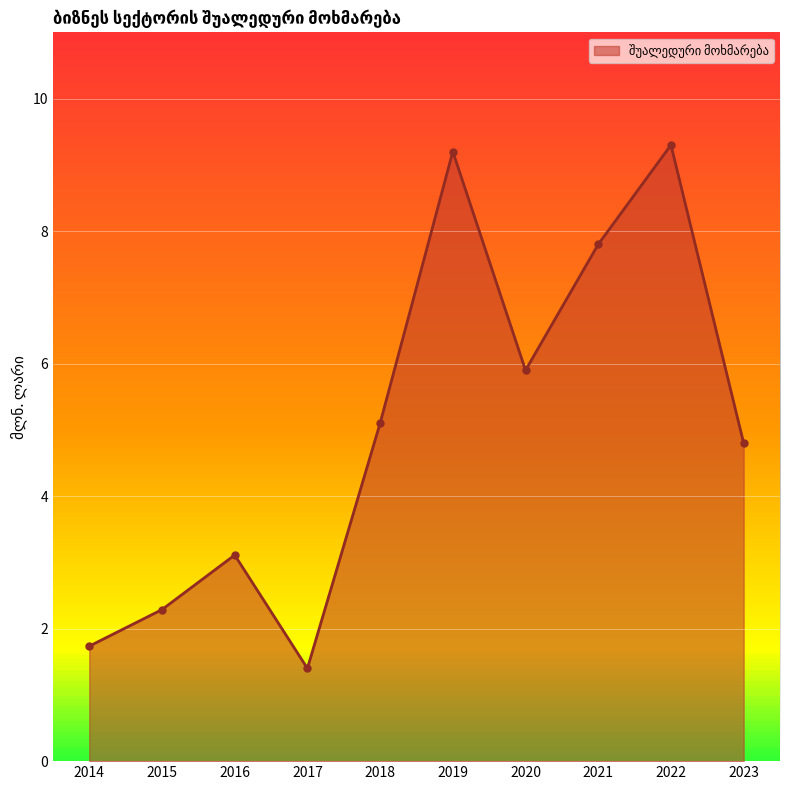

How many points are higher than both their immediate neighbors (excluding endpoints)?

3